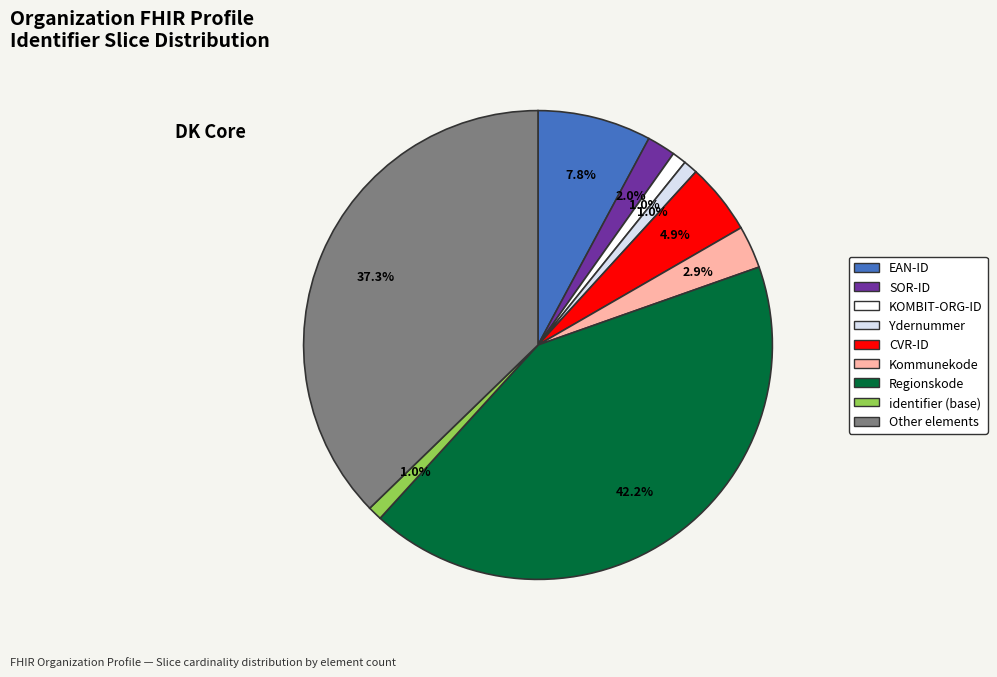

Does any single category account for the majority?

No